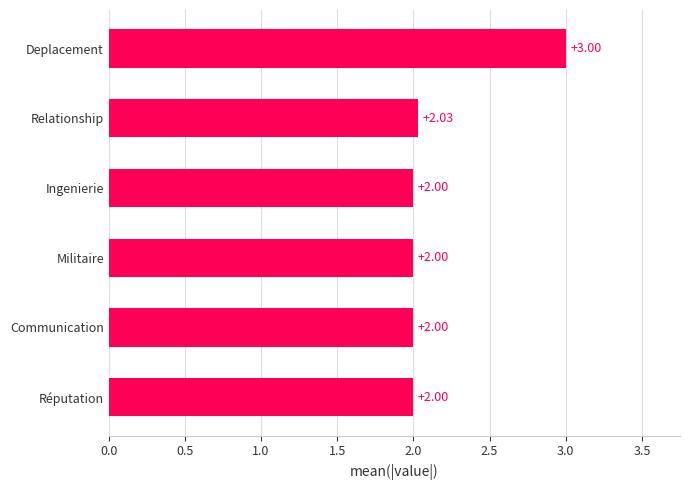

Which category has the highest value across all series?

Deplacement